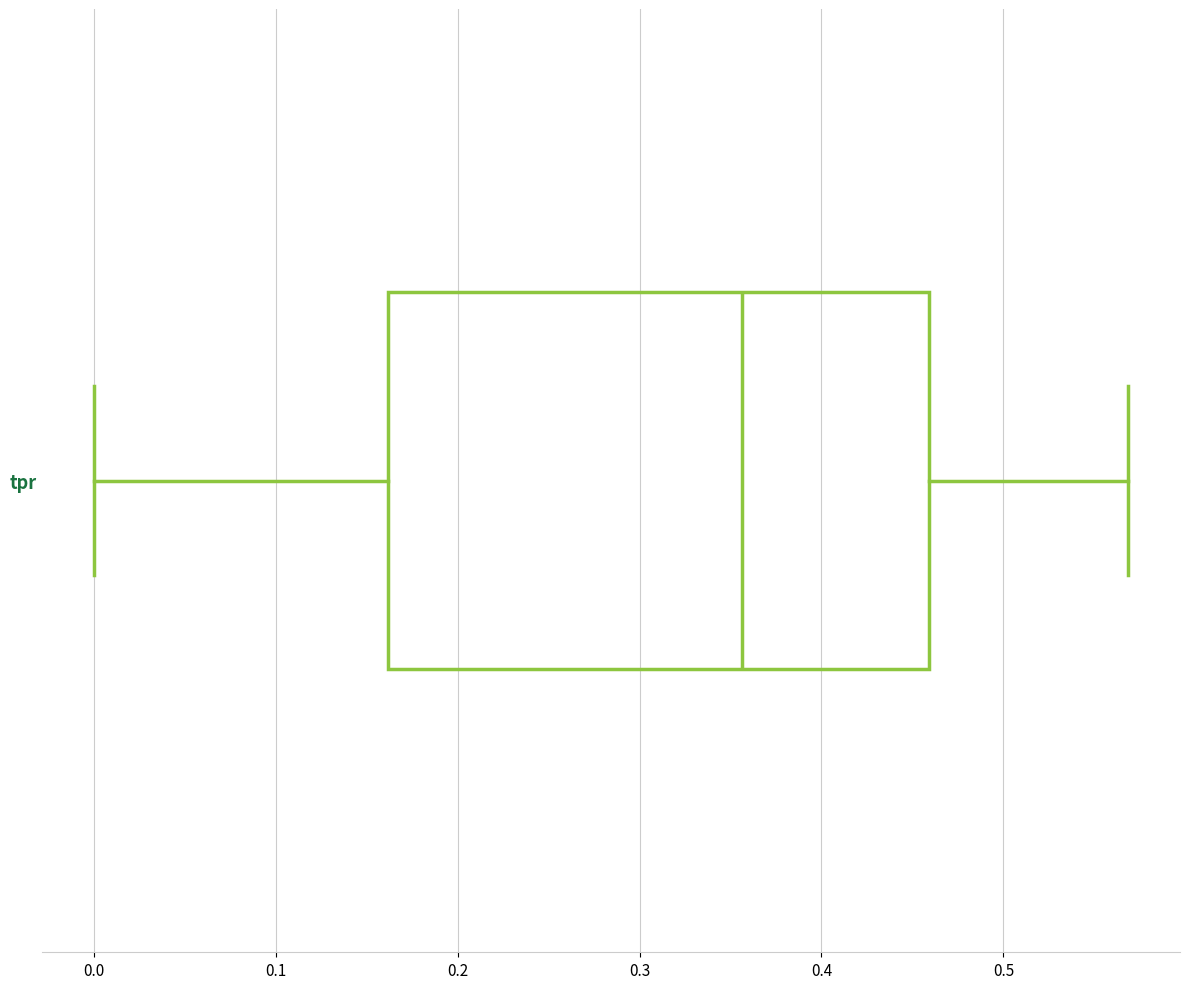

Where is the right edge of the box for tpr on the x-axis? The values are not printed on the chart, so give them approximately, as read against the axis.

0.46